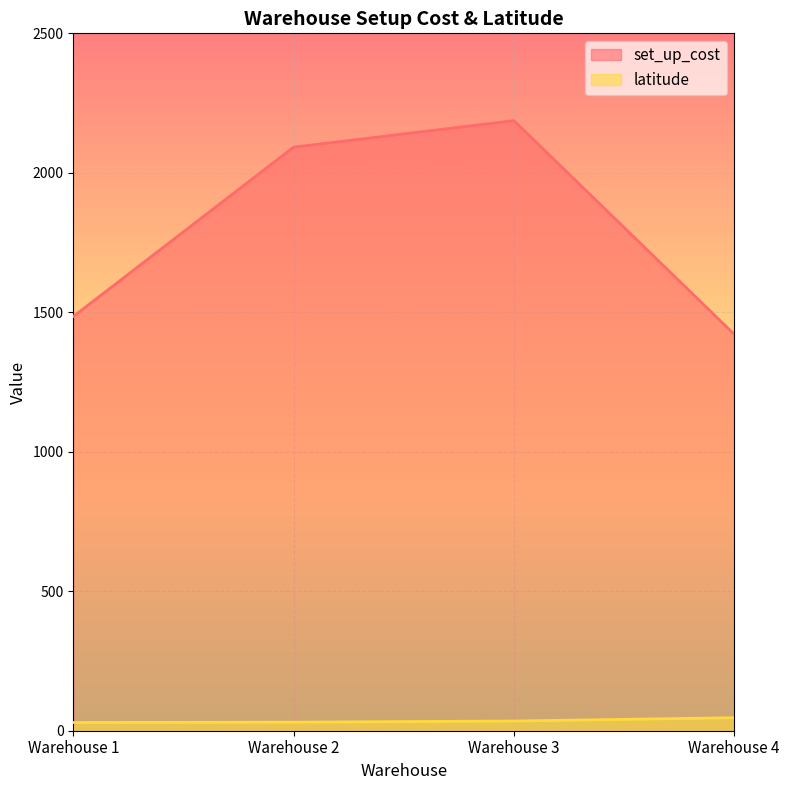

What are all the series names shown in the legend?

set_up_cost, latitude